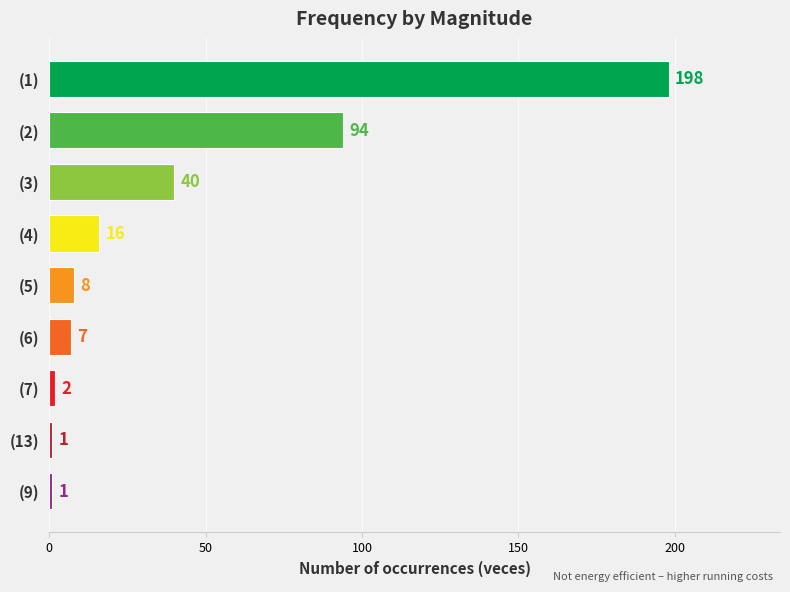

The chart shows a value of 1 at (13). True or false?

True